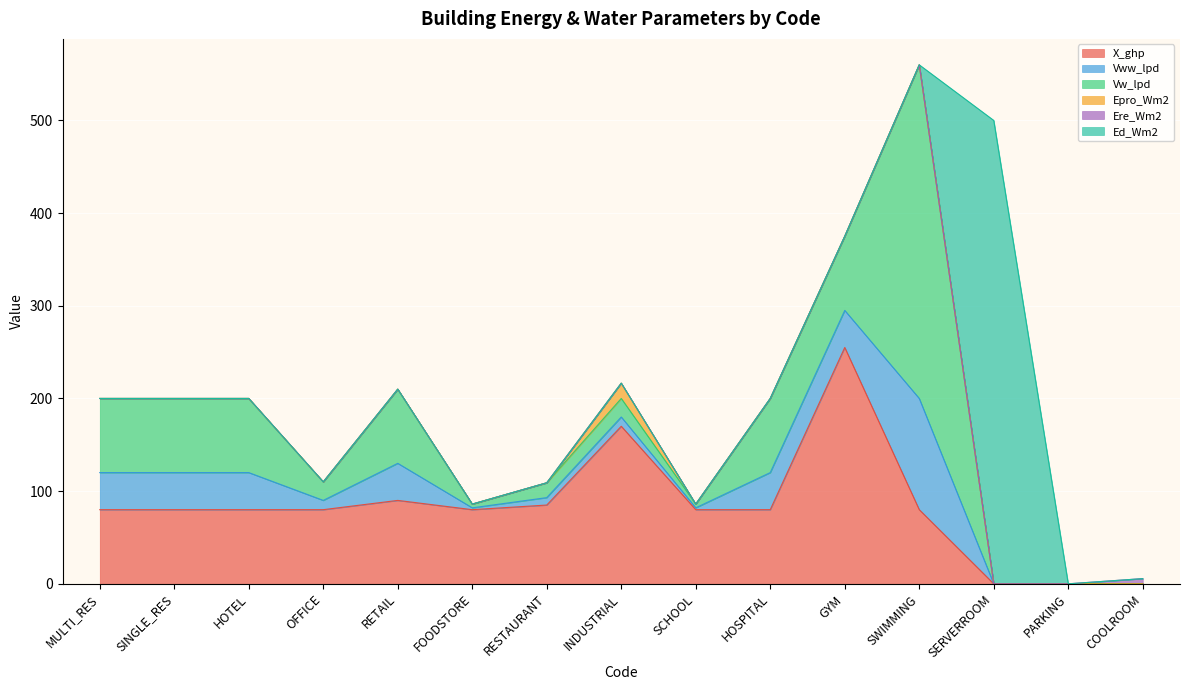

What position from the right is PARKING?

2